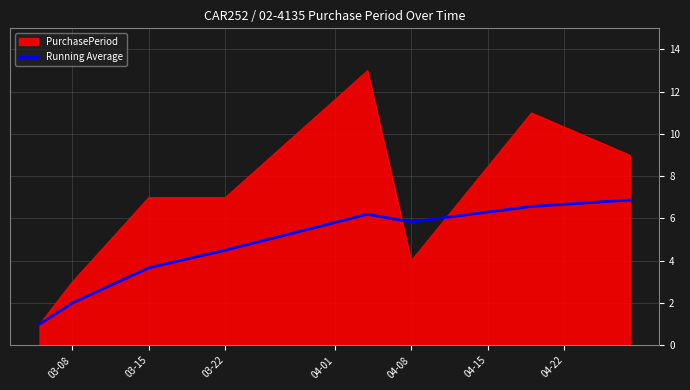

List the series in order of their overall mean, lowest first.

Running Average, PurchasePeriod